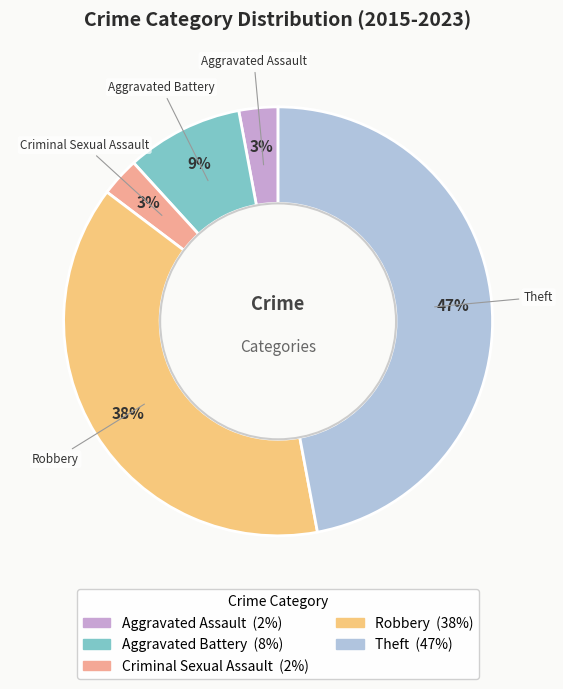

Combined, do Aggravated Battery and Theft account for over 50%?

Yes